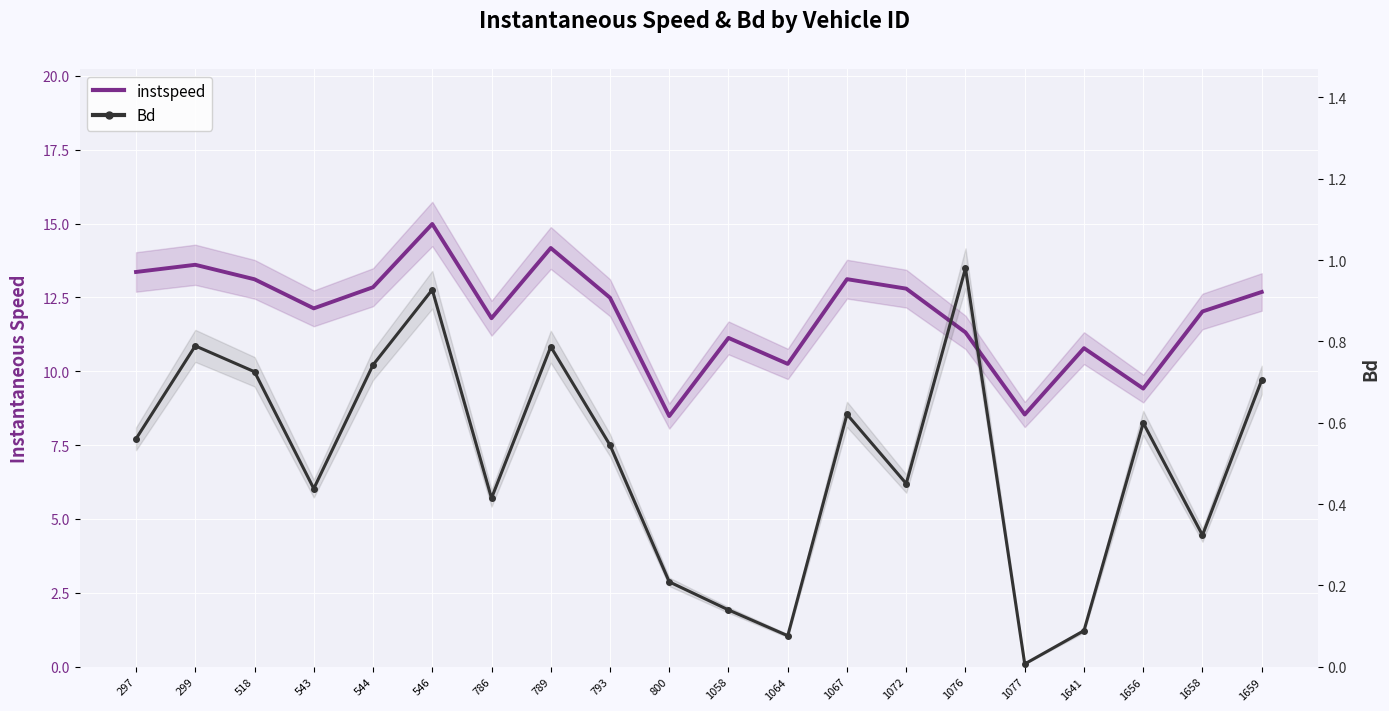

What is the value of the instspeed point at the 10th from the left?

8.5